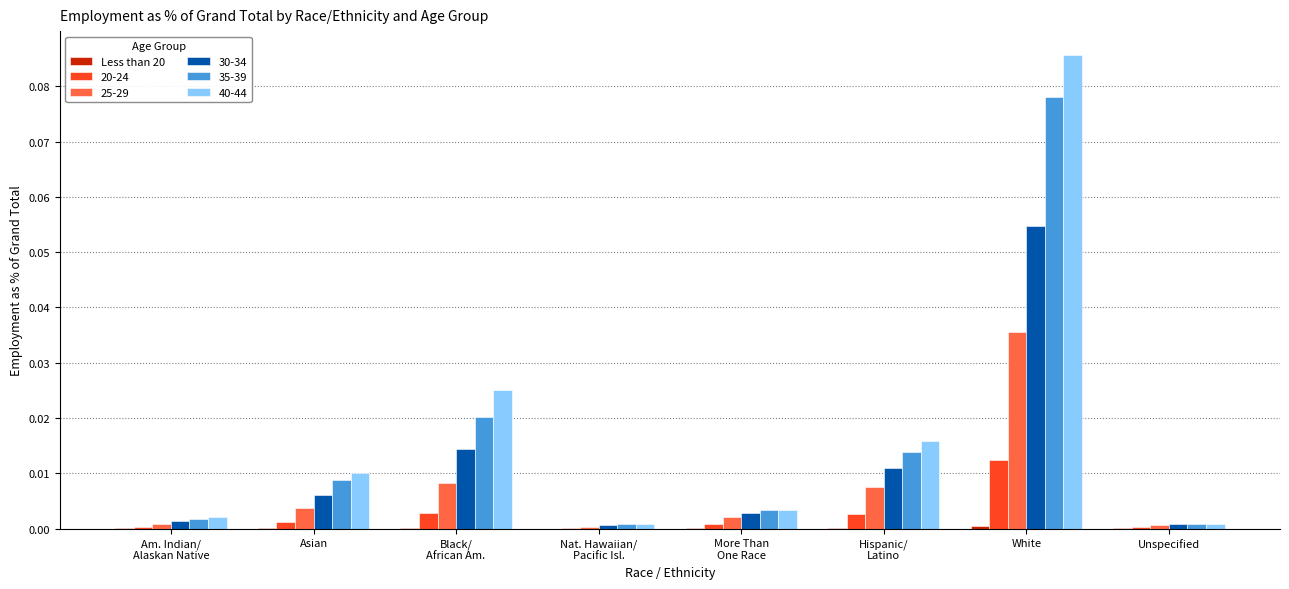

True or false: 40-44 has a value of 0.0 at Asian.

True